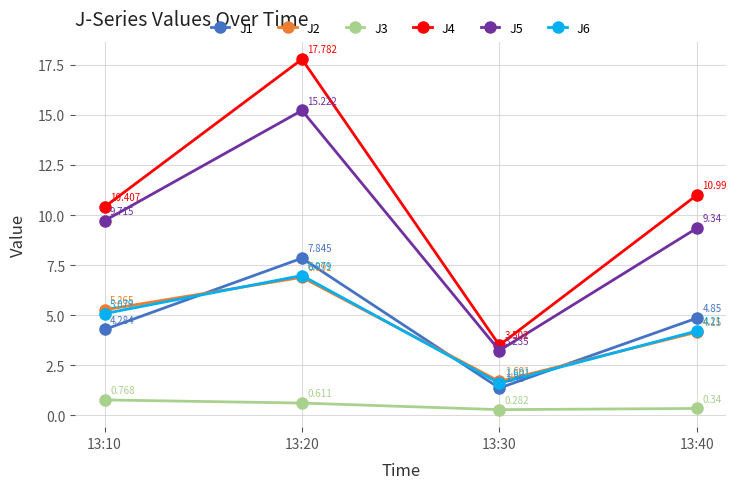

What is the sum of the J1 values at 13:20 and 13:30?

9.2